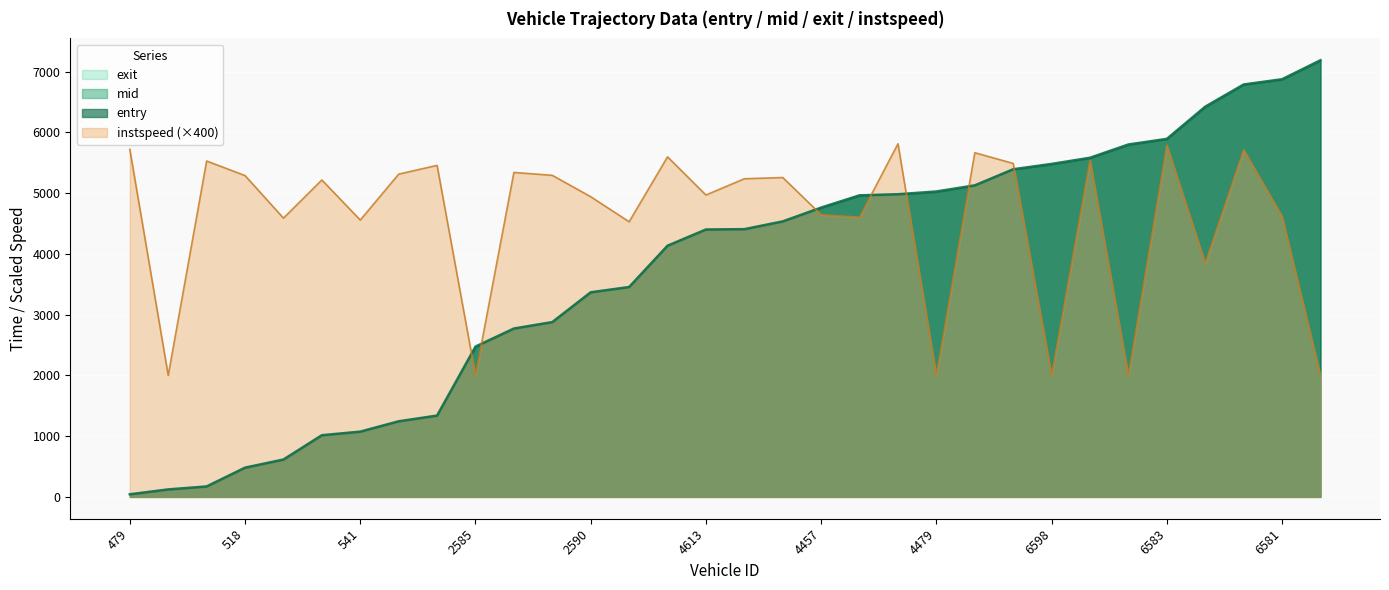

What is the average value of the entry series?

3705.8